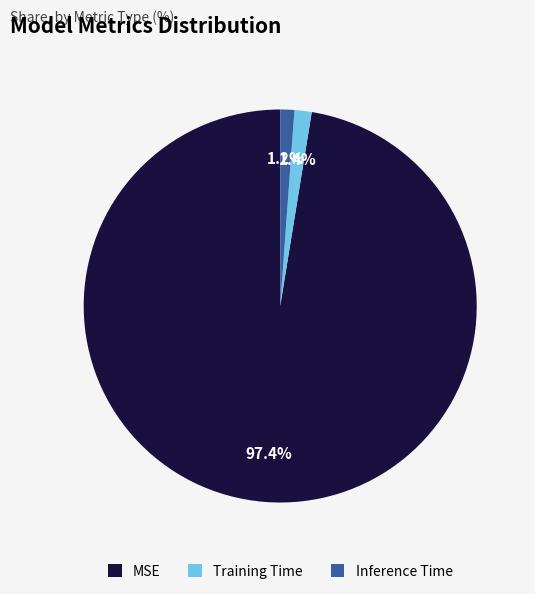

To the nearest percent, what is the average slice percentage?

33%